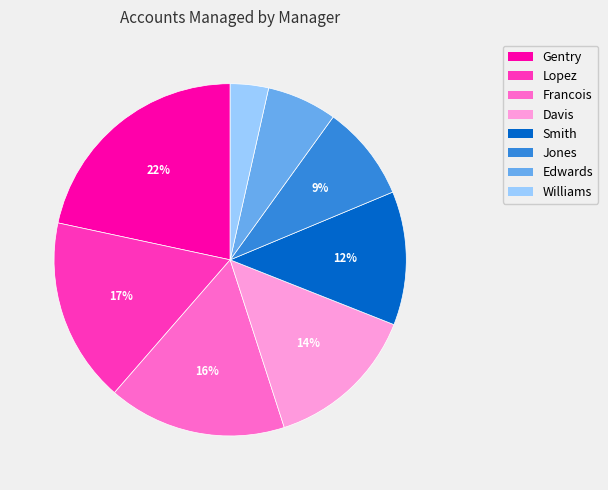

Rank the categories by value from highest to lowest.

Gentry, Lopez, Francois, Davis, Smith, Jones, Edwards, Williams